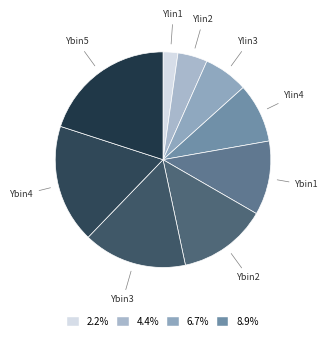

Which slice is the largest?

Ybin5